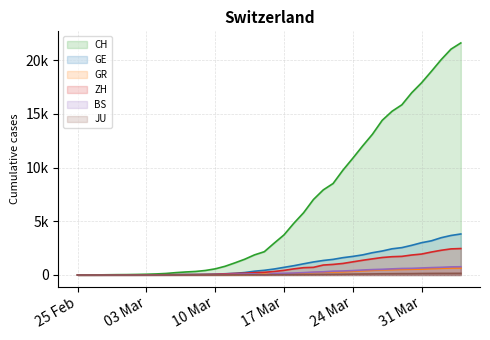

True or false: ZH has more than 1 interior local peaks.

False